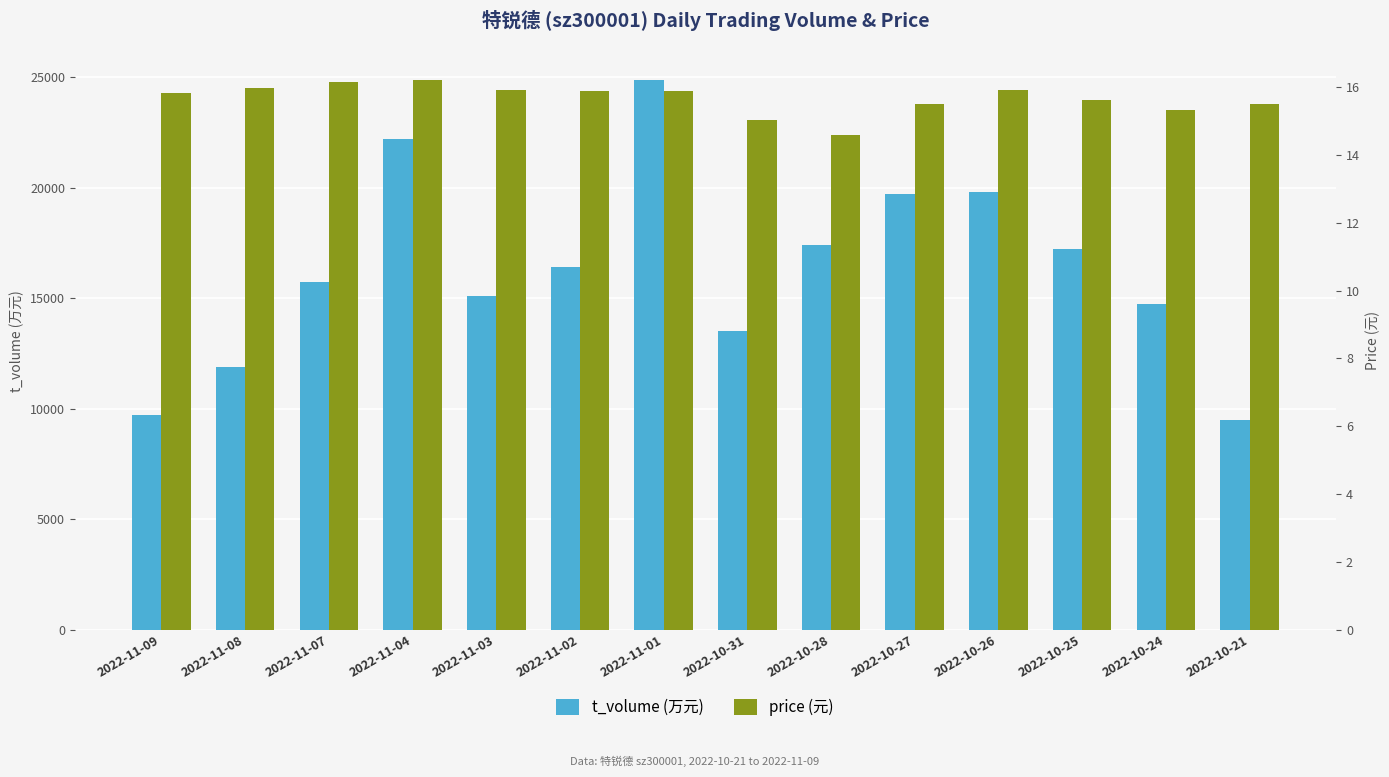

Which label corresponds to the smallest value in the chart?

2022-10-28